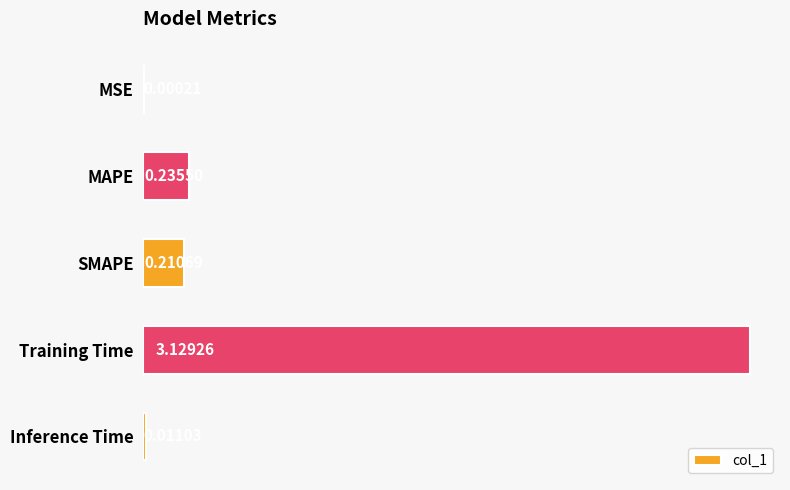

Which label corresponds to the largest value in the chart?

Training Time